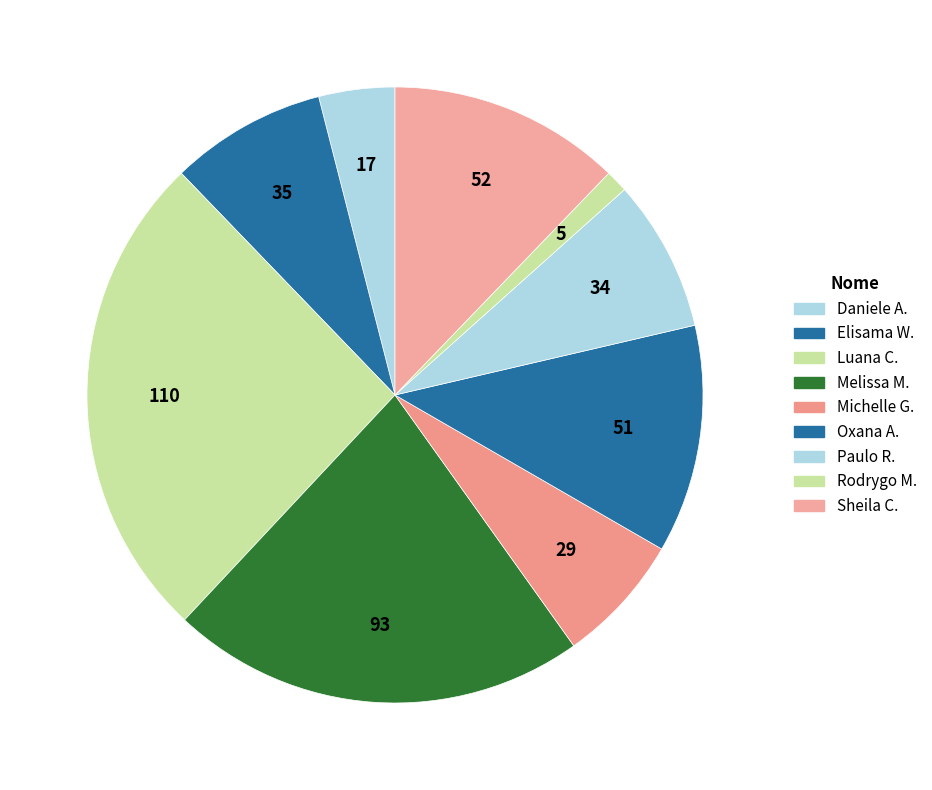

How many slices are in this pie chart?

9